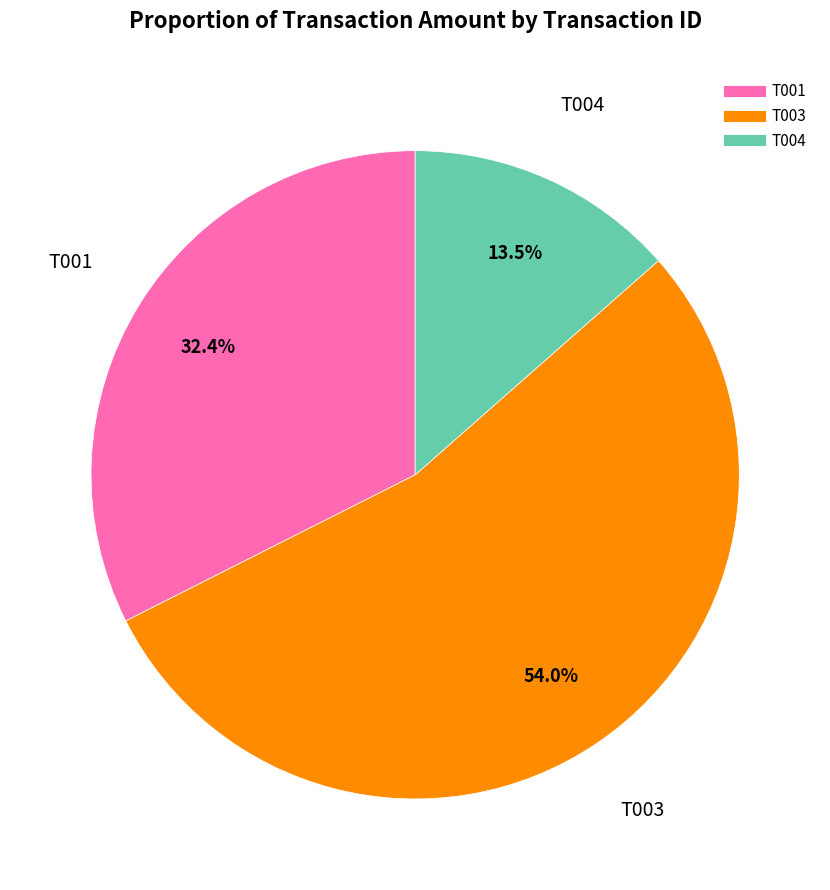

The T004 slice represents 19% of the pie. True or false?

False